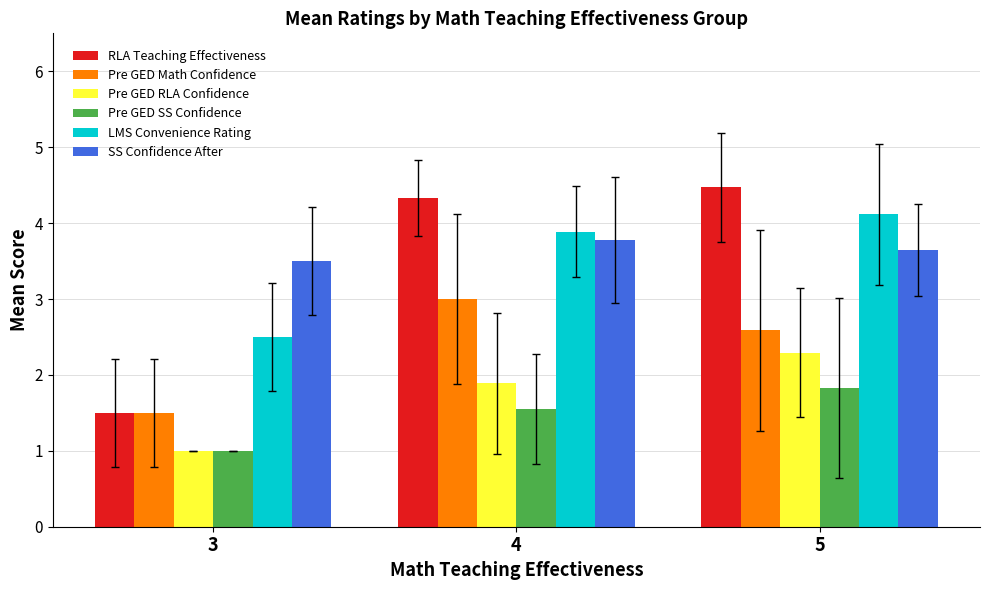

What is the value of the Pre GED Math Confidence bar at the 2nd from the left?

3.0